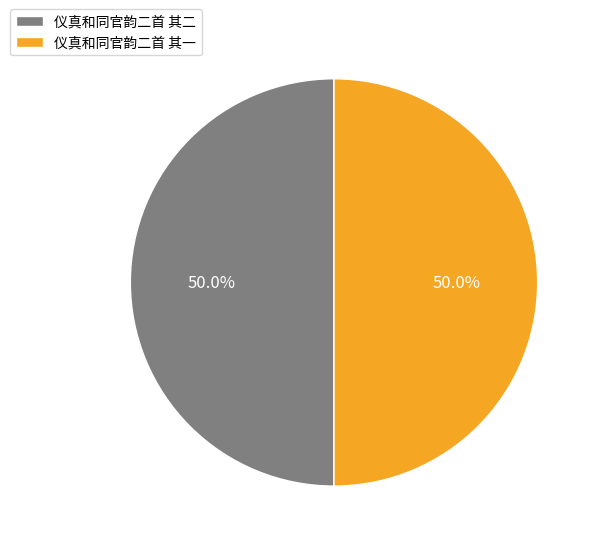

What percentage is the 仪真和同官韵二首 其二 slice, to the nearest percent?

50%